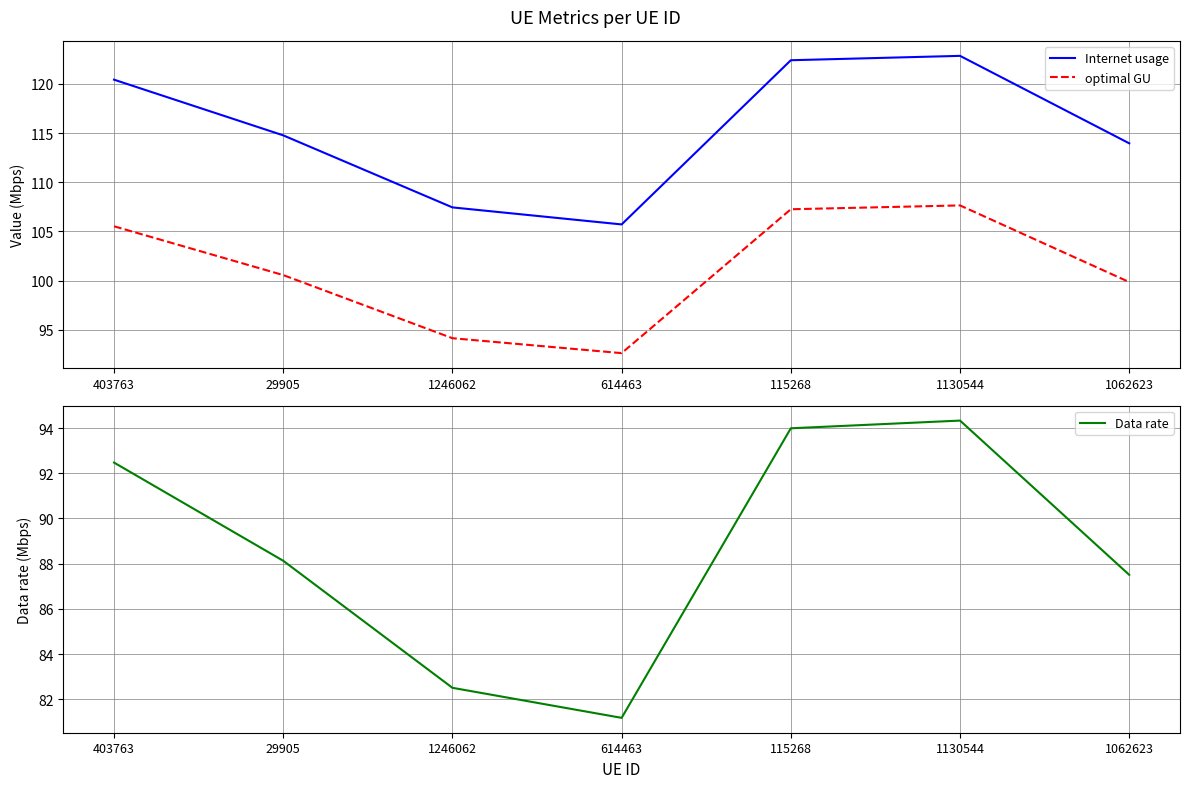

Which series changed the most between 115268 and 1062623?

Internet usage